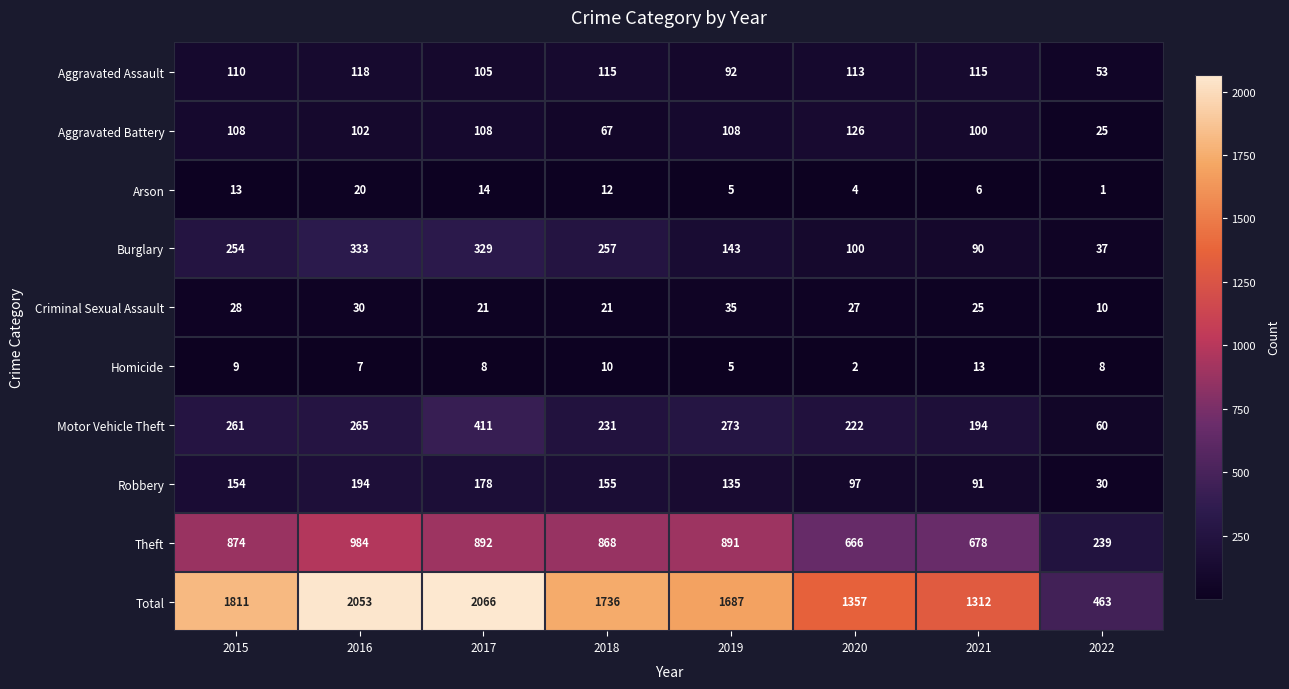

List the series in order of their peak value, highest first.

Total, Theft, Motor Vehicle Theft, Burglary, Robbery, Aggravated Battery, Aggravated Assault, Criminal Sexual Assault, Arson, Homicide